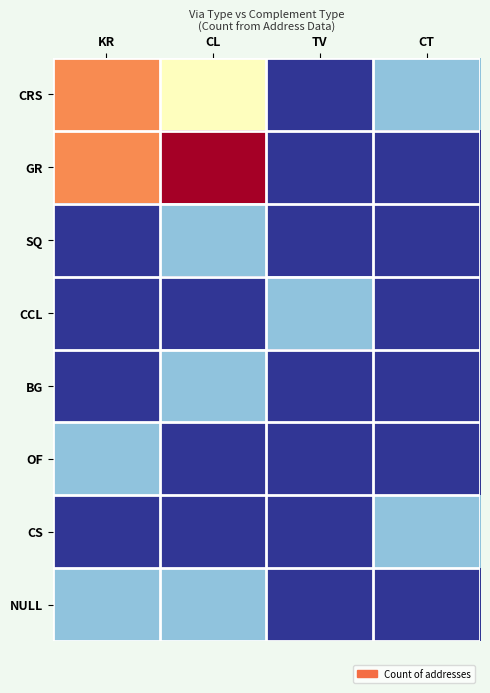

Between CL and CT, which is larger?

CL